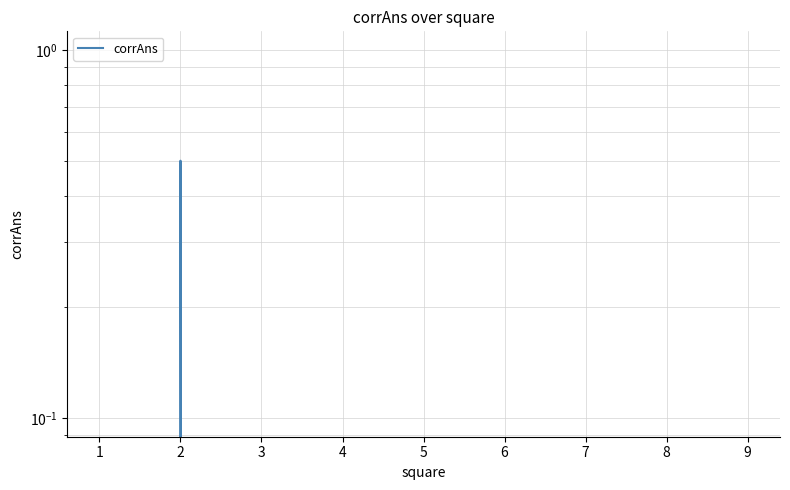

Is this an area chart (filled region under the line)?

No